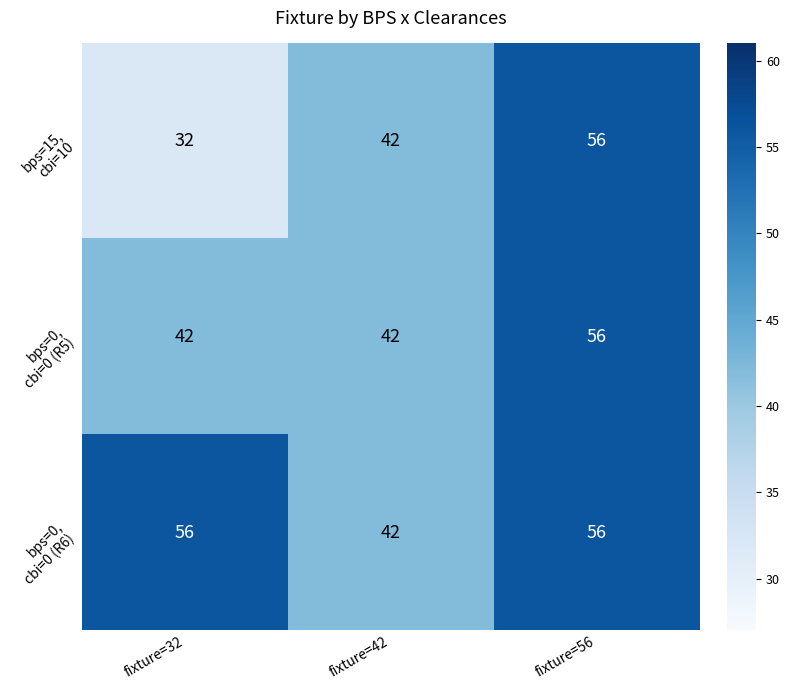

Which category has the lowest value across all series?

fixture=32